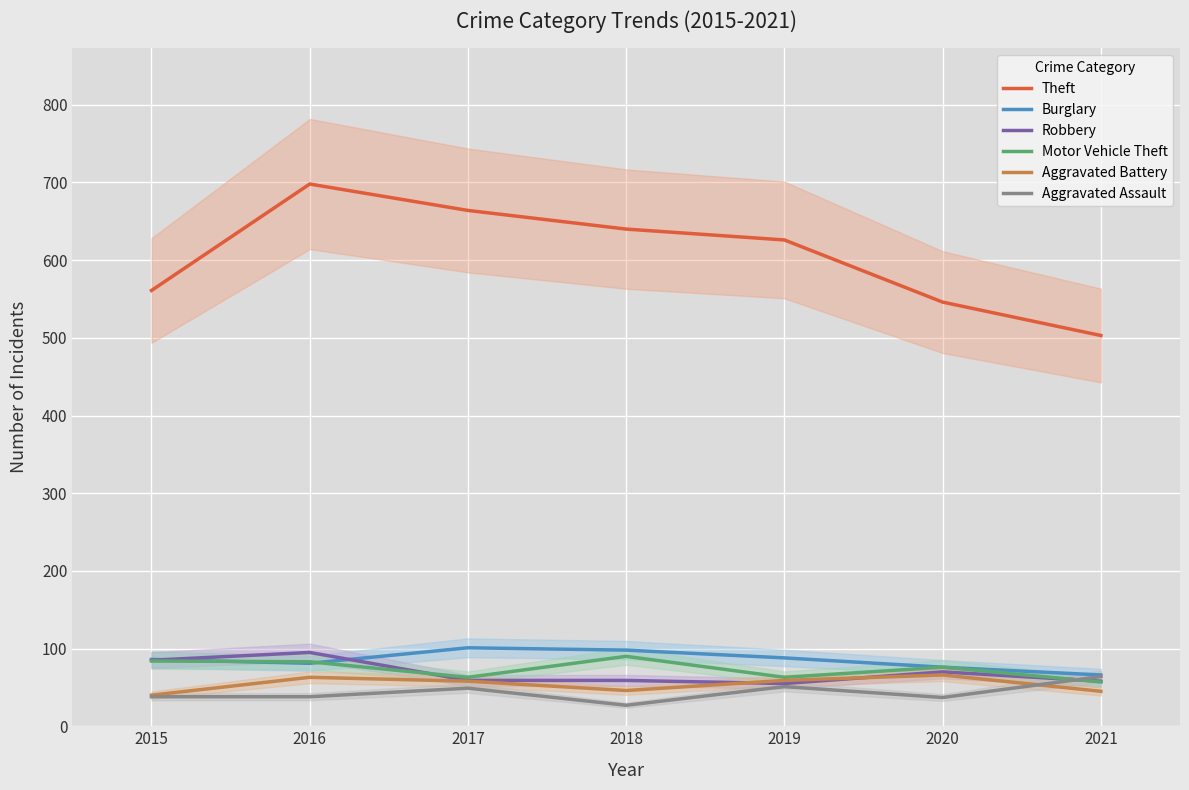

What is the total value across all series at 2016?

1058